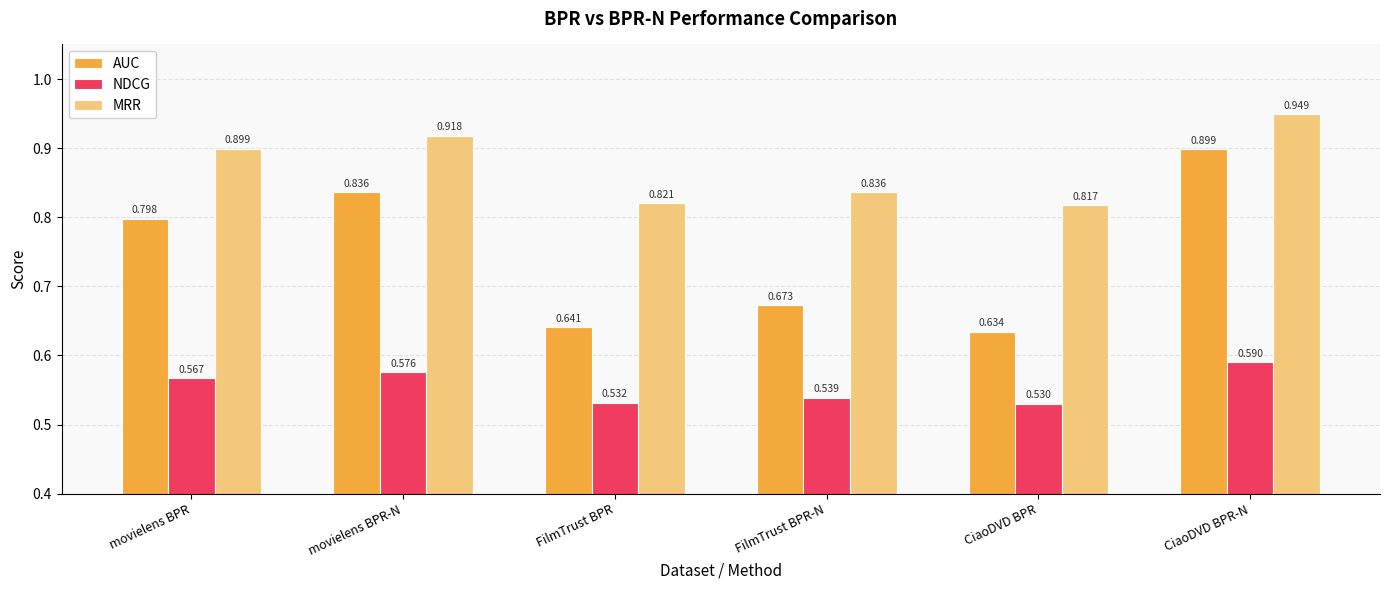

What is the total value across all series at movielens BPR?

2.3